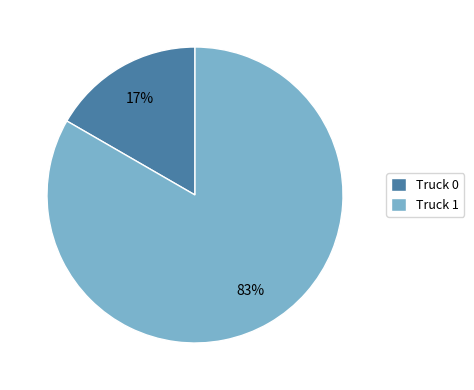

Rank the categories by value from highest to lowest.

Truck 1, Truck 0